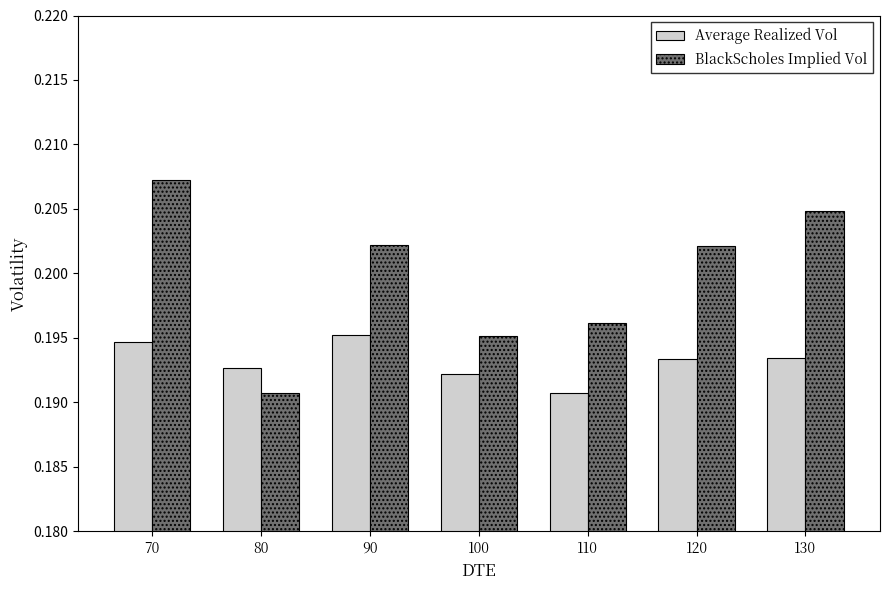

How many Average Realized Vol values are between 0 and 1?

7